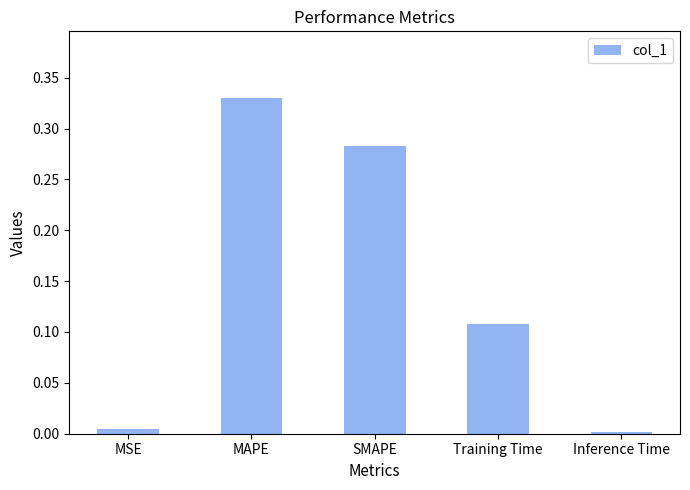

Does the chart contain stacked bars?

No